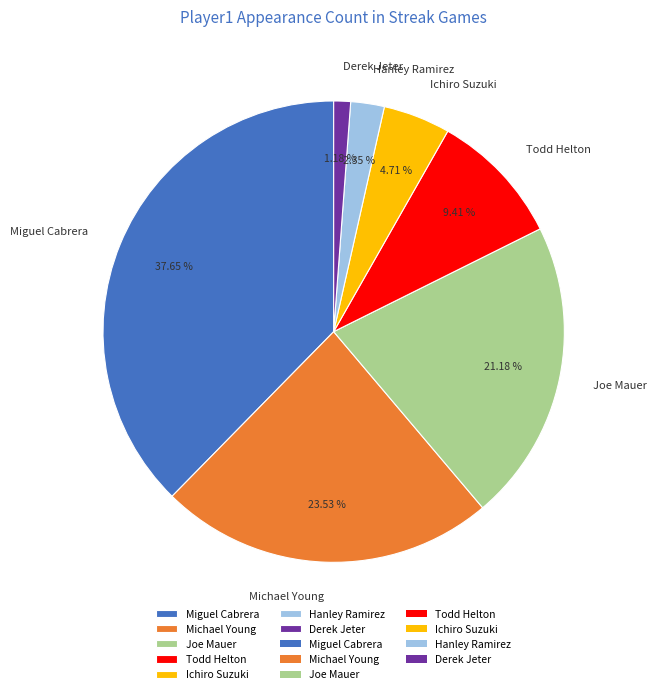

The Derek Jeter slice represents 11% of the pie. True or false?

False